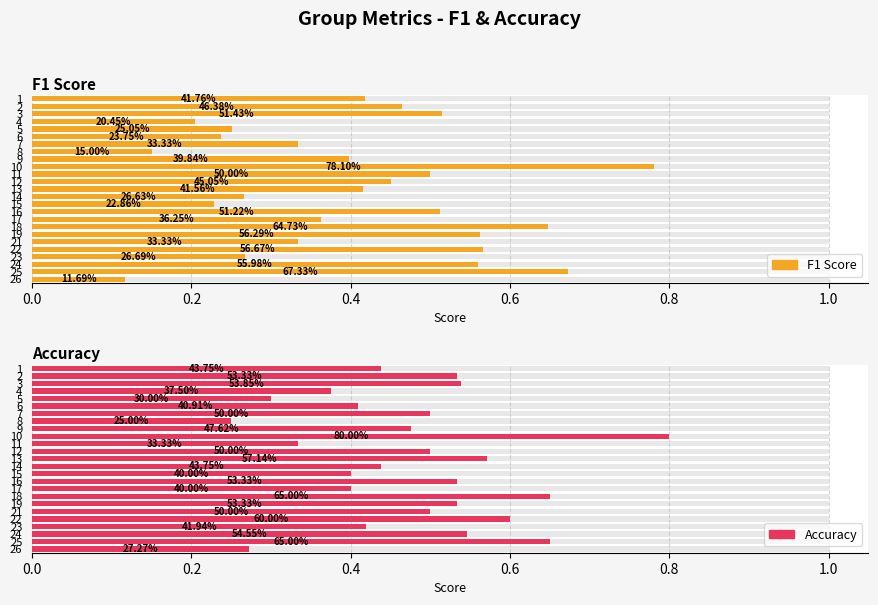

What is the maximum value shown in the chart?

0.8